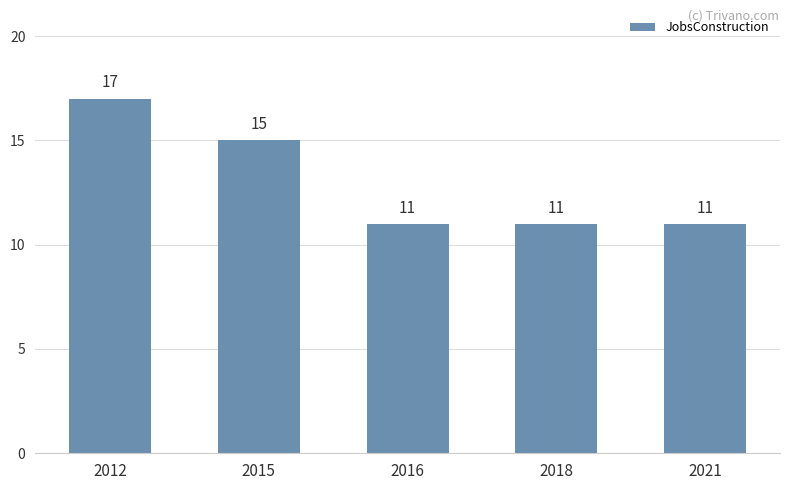

True or false: the data shows 15 at 2015.

True